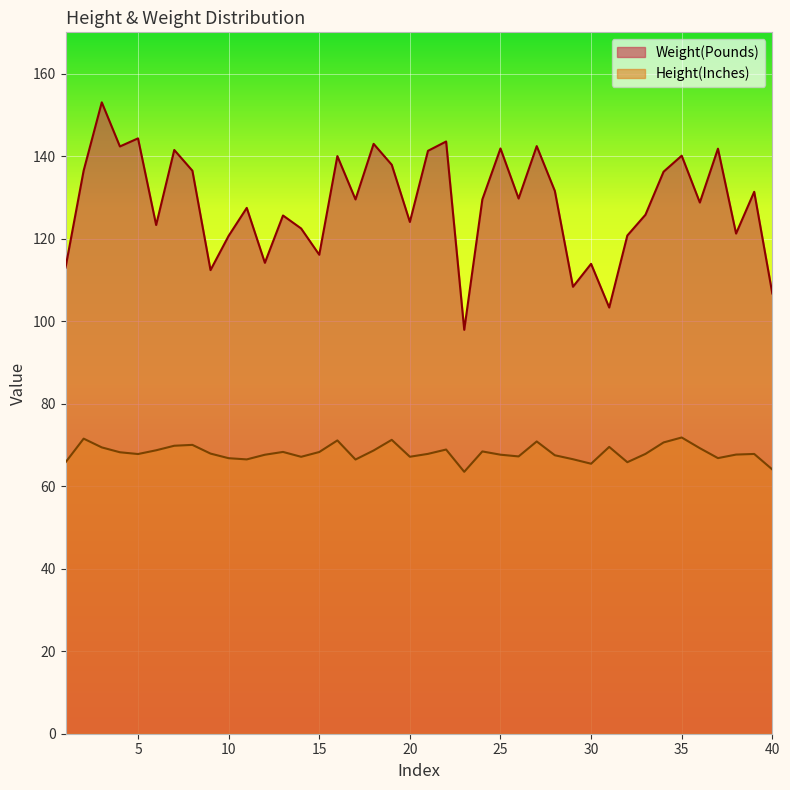

How many series are shown in this chart?

2